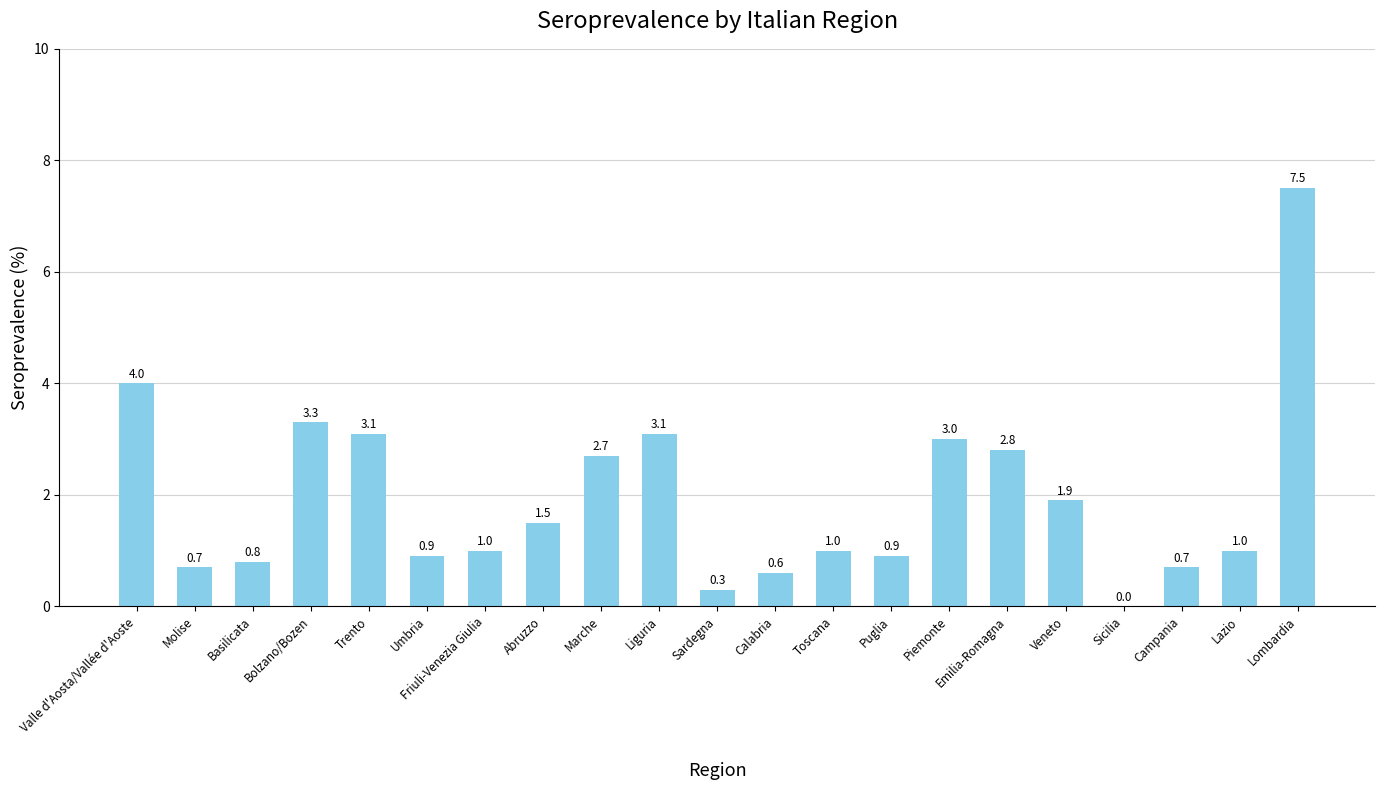

What is the sum of all values?

40.8